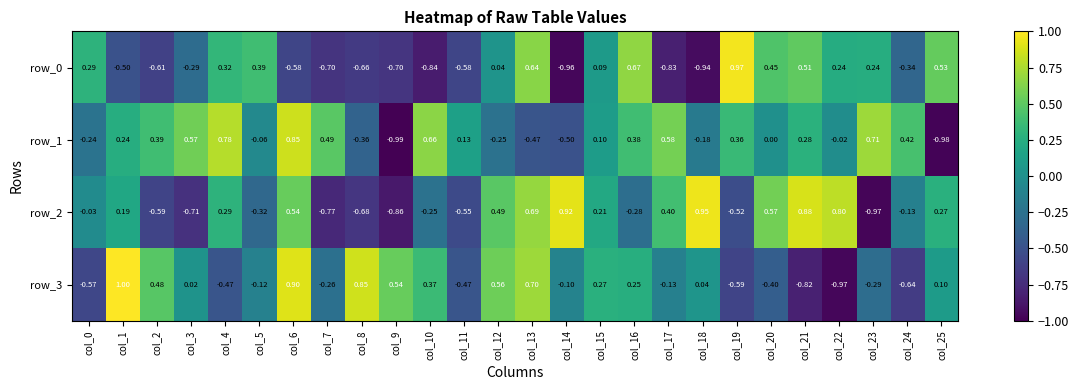

List the series in order of their peak value, lowest first.

row_1, row_2, row_0, row_3